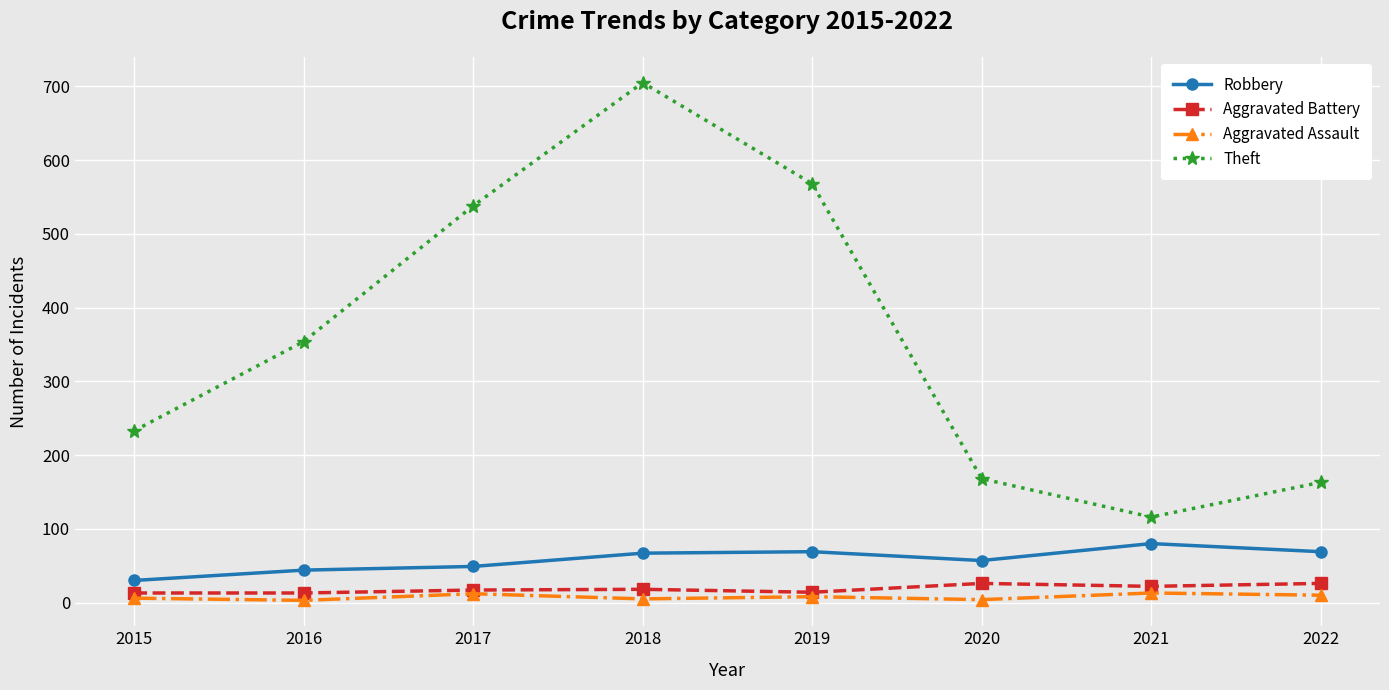

How many lines are shown in the chart?

4